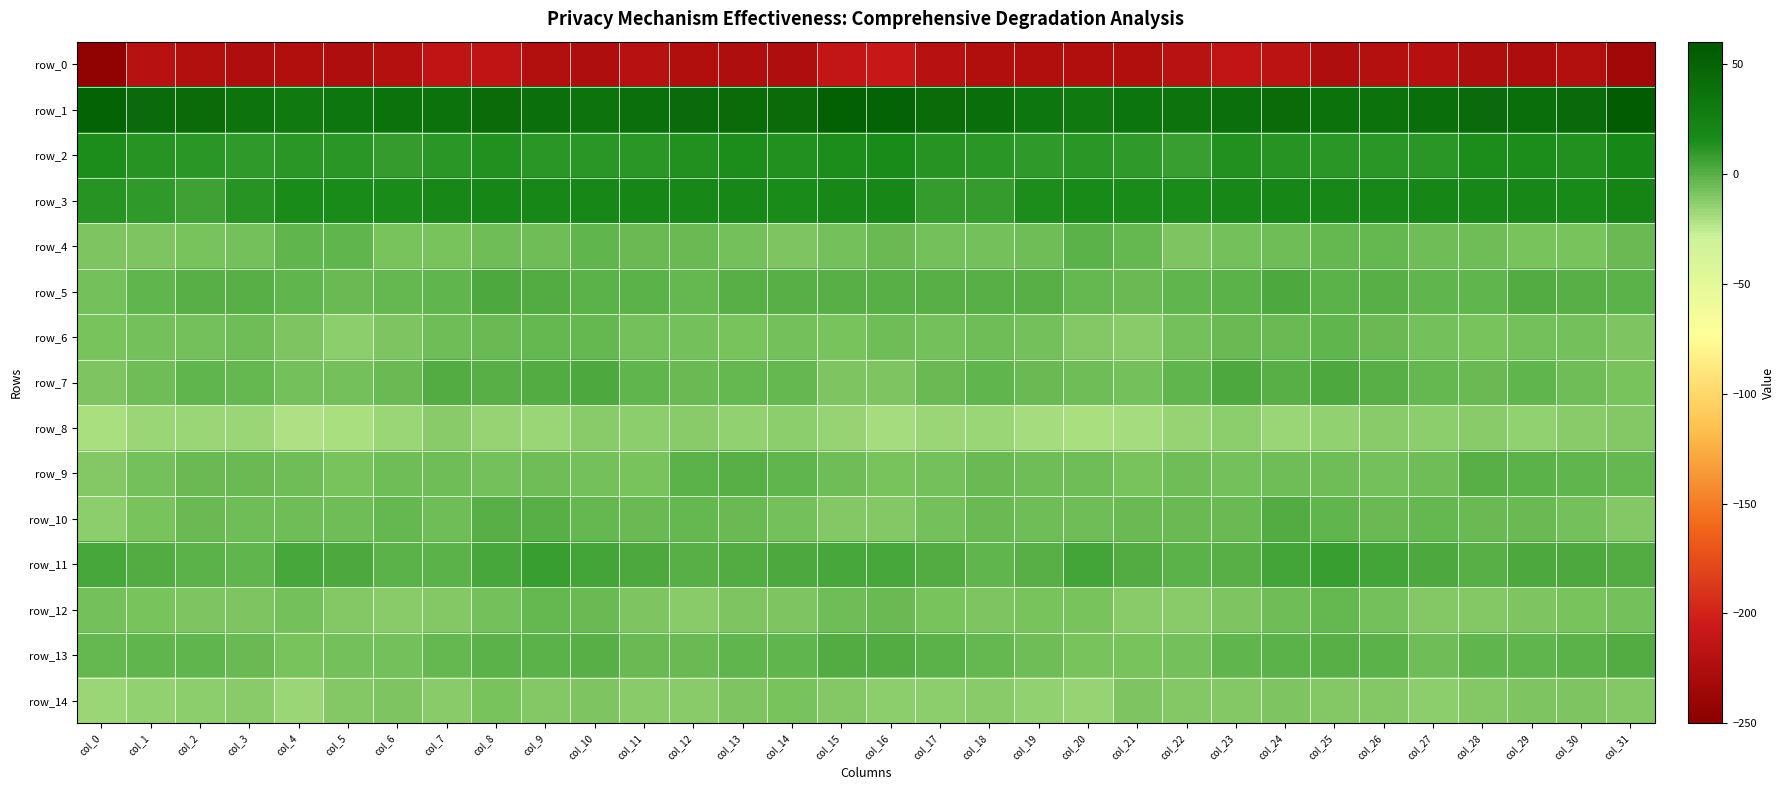

Rank the series by their maximum value, from highest to lowest.

row_1, row_3, row_2, row_11, row_5, row_7, row_13, row_10, row_9, row_4, row_6, row_12, row_14, row_8, row_0